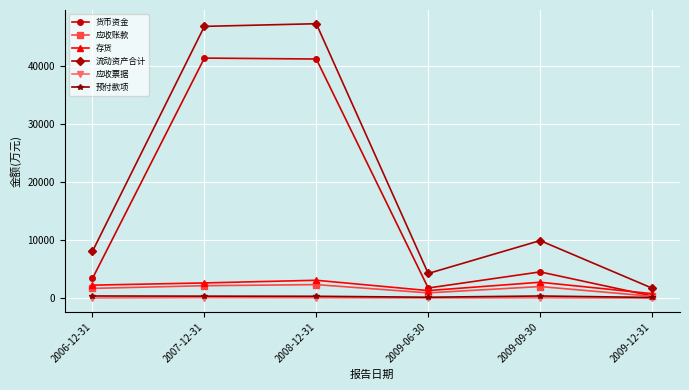

At which category does 存货 reach its first local peak?

2008-12-31